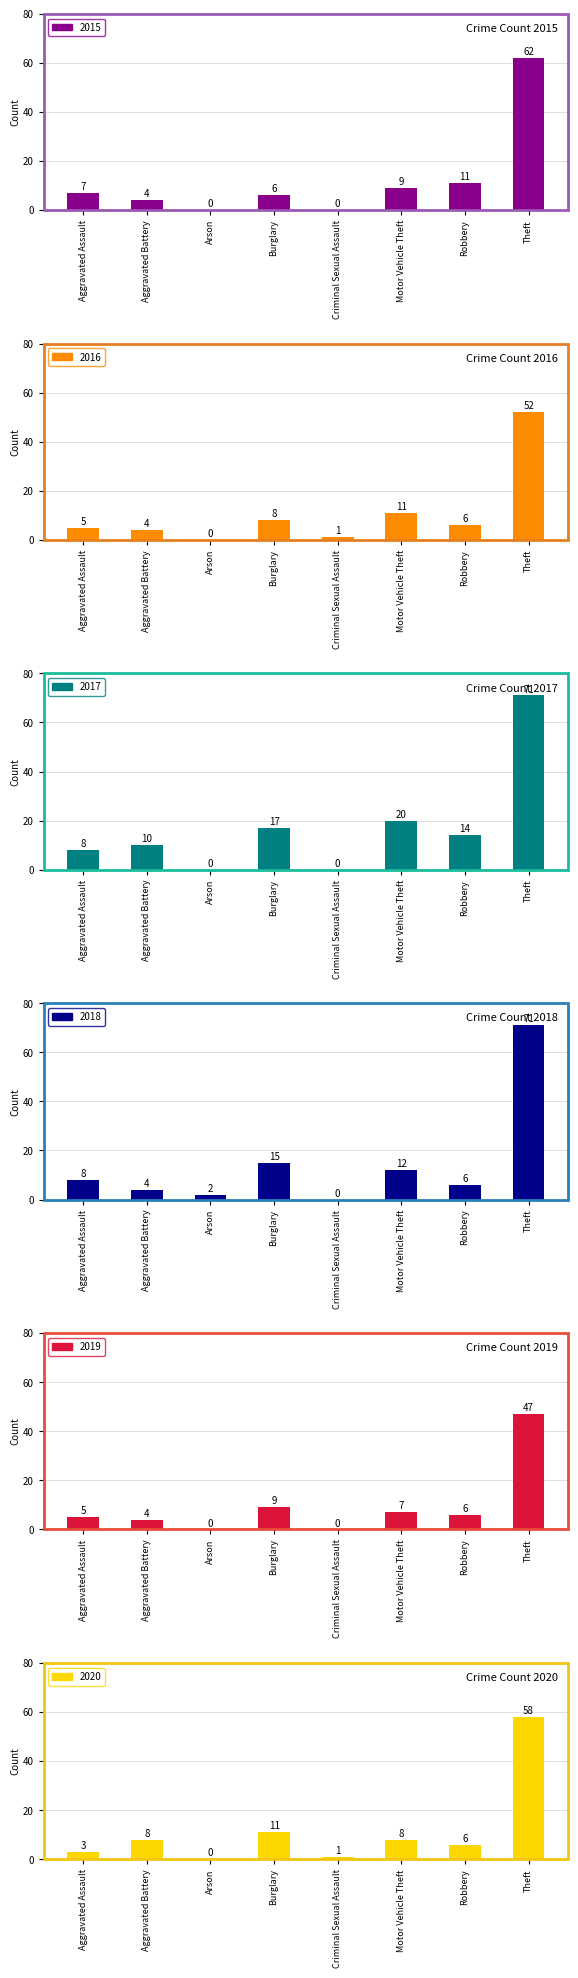

At how many categories does at least one series exceed 48?

1